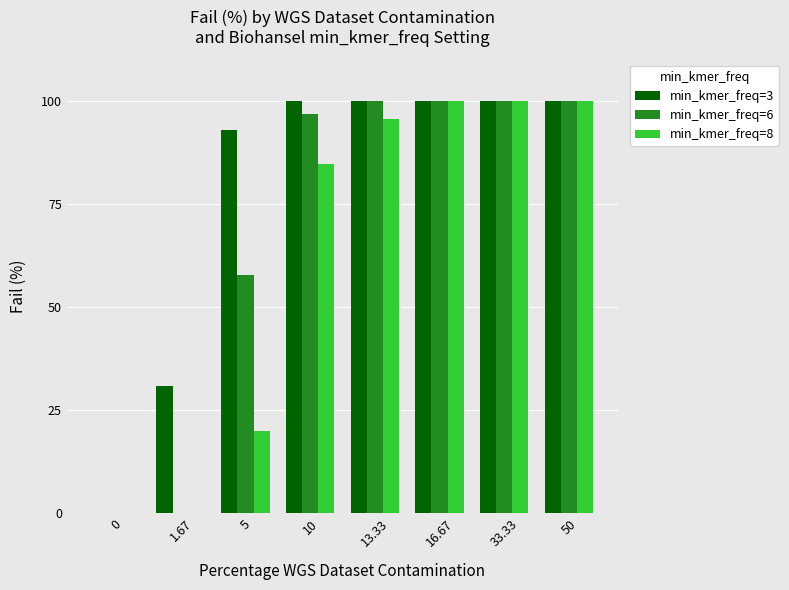

What is the approximate value of min_kmer_freq=6 at 5?

57.7